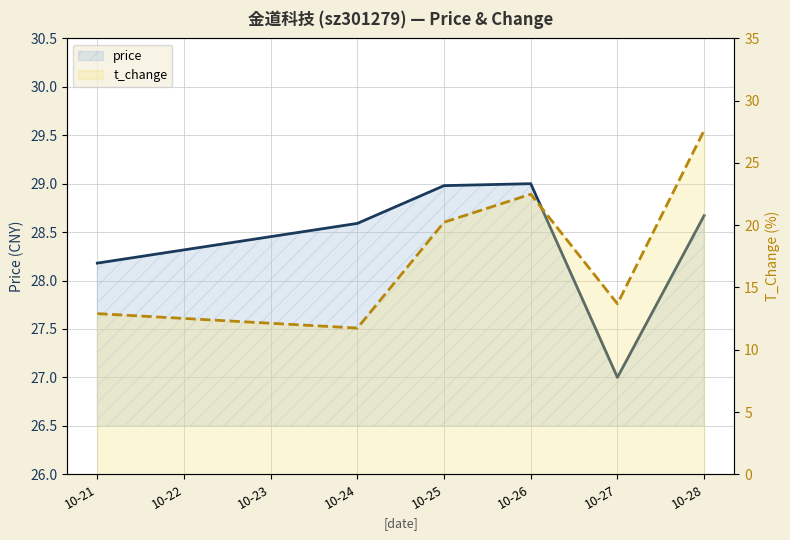

What is the sum of all price values?

170.4